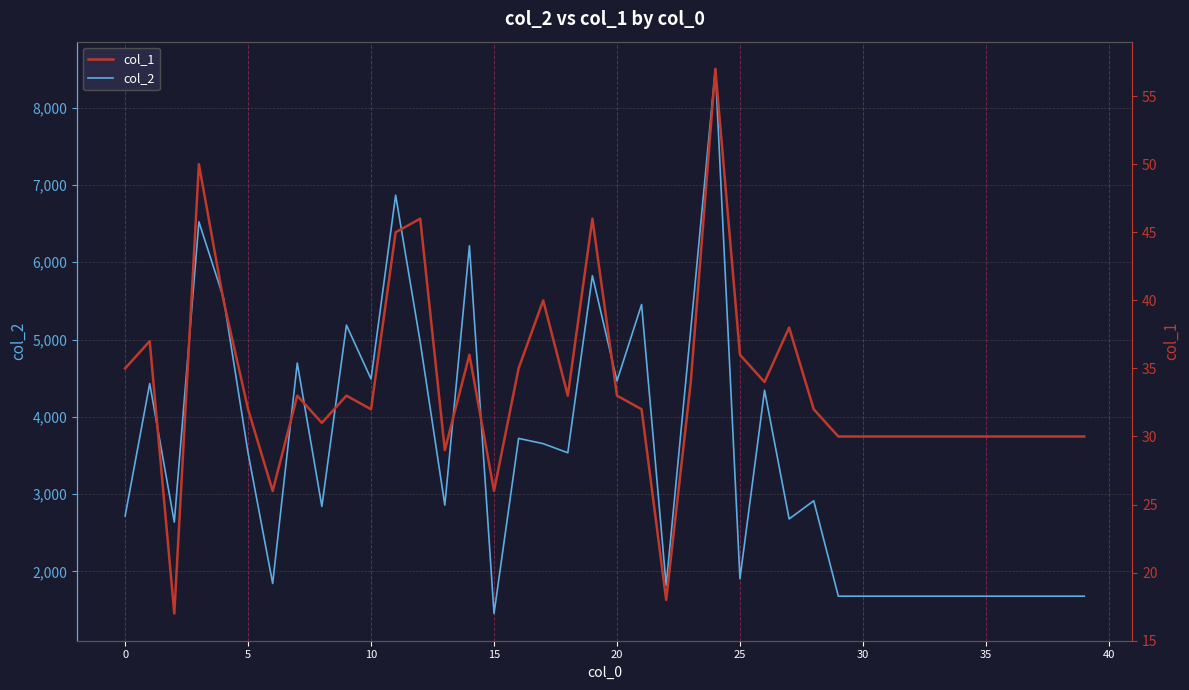

What is the difference between the second highest and minimum values in the col_1 series?

33